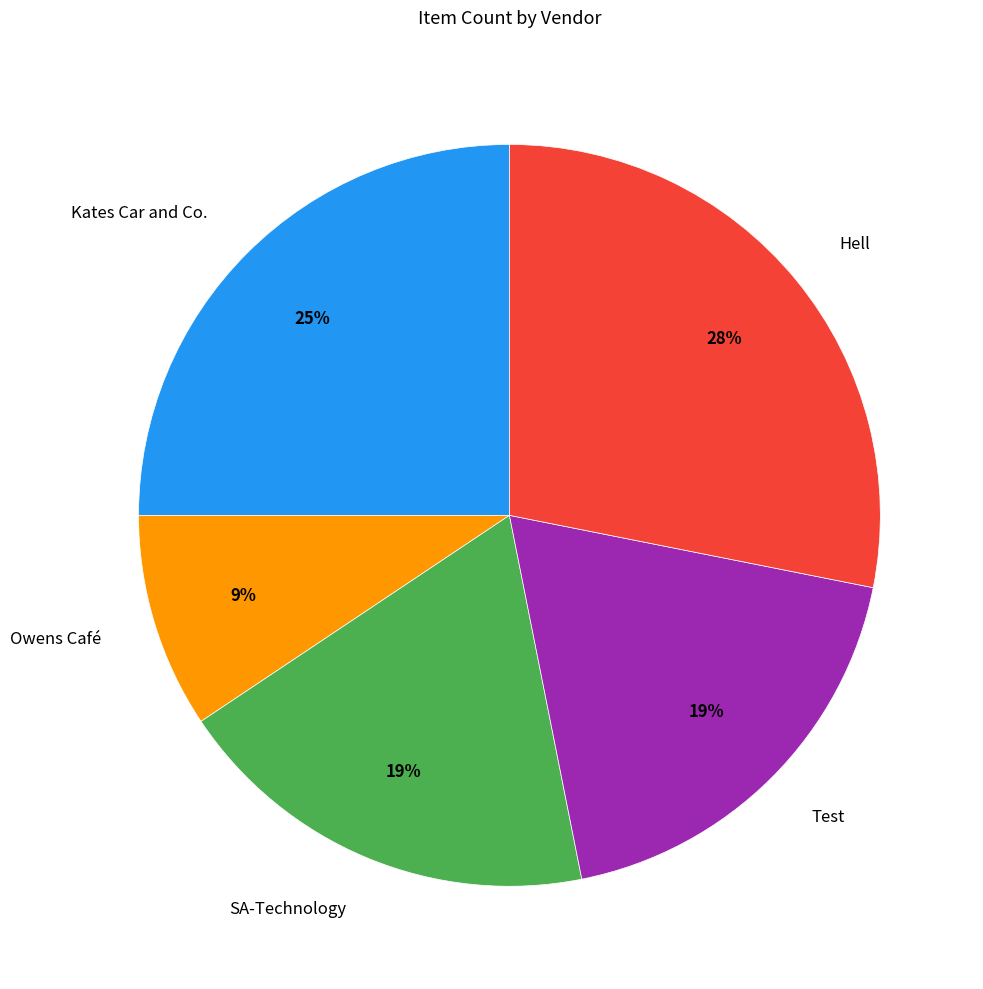

What percentage is the Owens Café slice, to the nearest percent?

9%